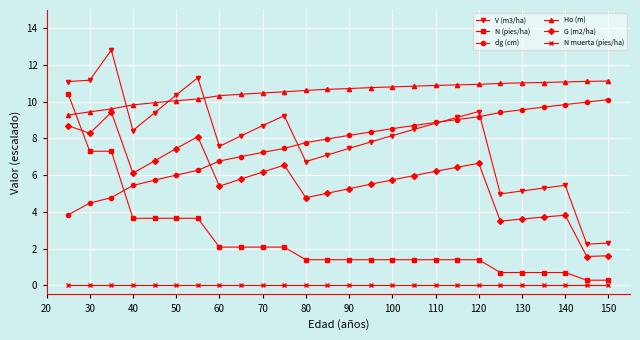

True or false: Ho (m) and N (pies/ha) intersect in this chart.

True